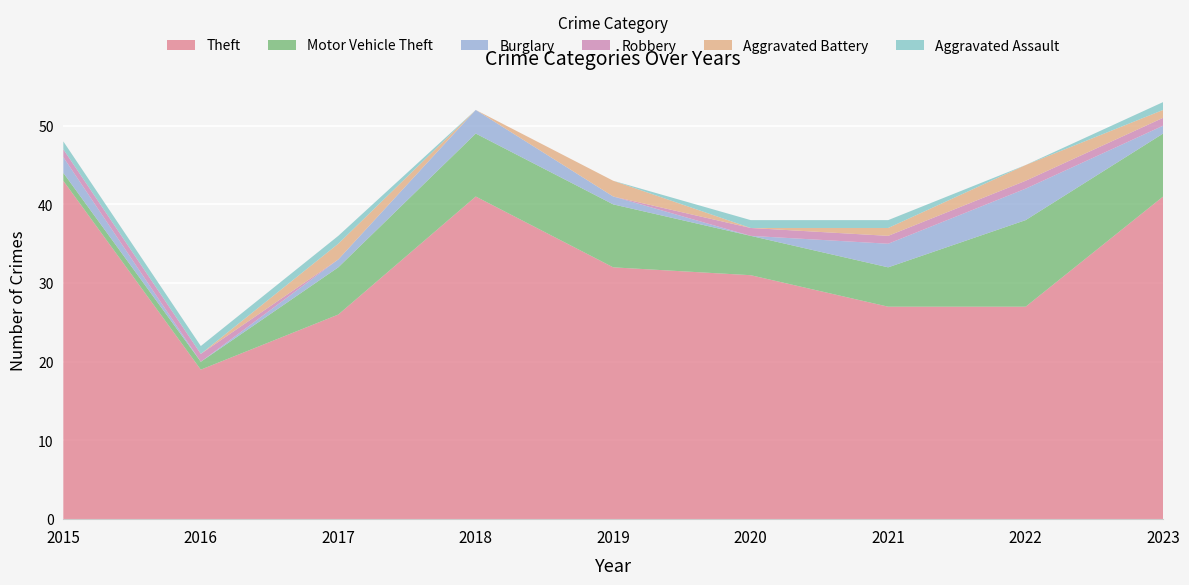

Reading right to left, transcribe all the data shown in this chart.

Theft: 41	27	27	31	32	41	26	19	43
Motor Vehicle Theft: 8	11	5	5	8	8	6	1	1
Burglary: 1	4	3	0	1	3	1	0	2
Robbery: 1	1	1	1	0	0	0	1	1
Aggravated Battery: 1	2	1	0	2	0	2	0	0
Aggravated Assault: 1	0	1	1	0	0	1	1	1